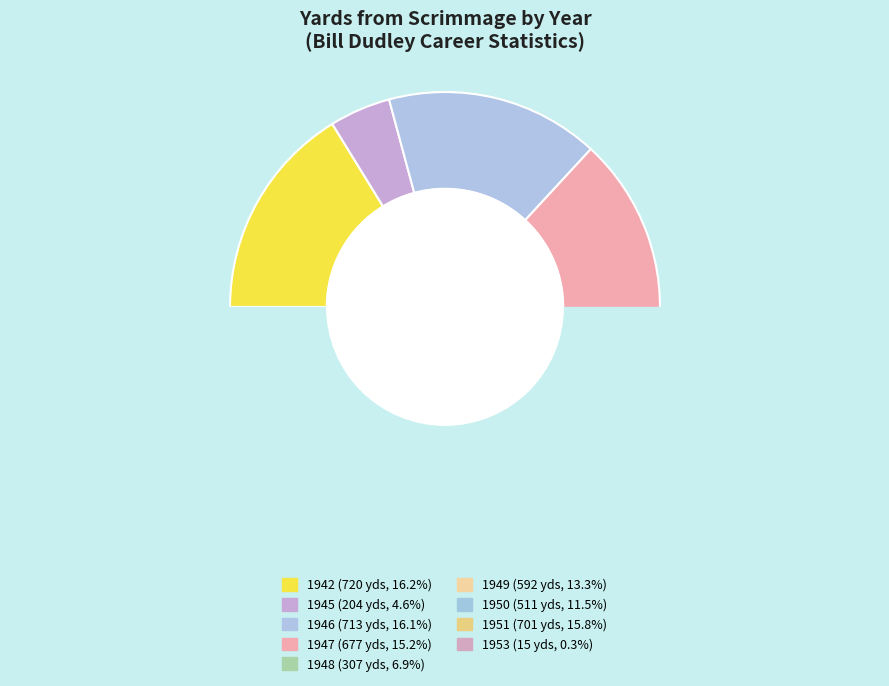

Which category has the biggest portion of the pie?

1942